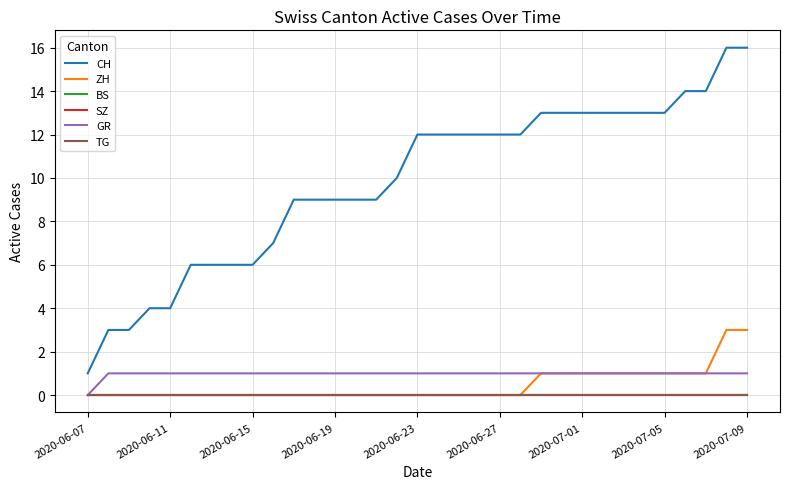

Is this an area chart (filled region under the line)?

No